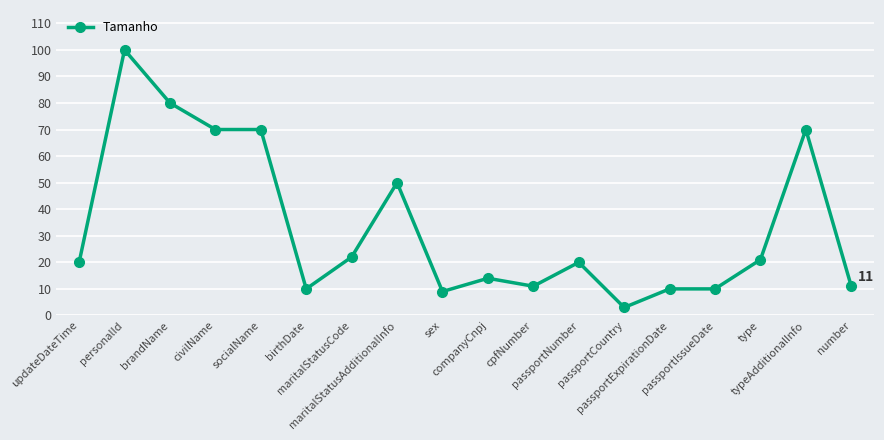

What is the smallest value displayed?

3